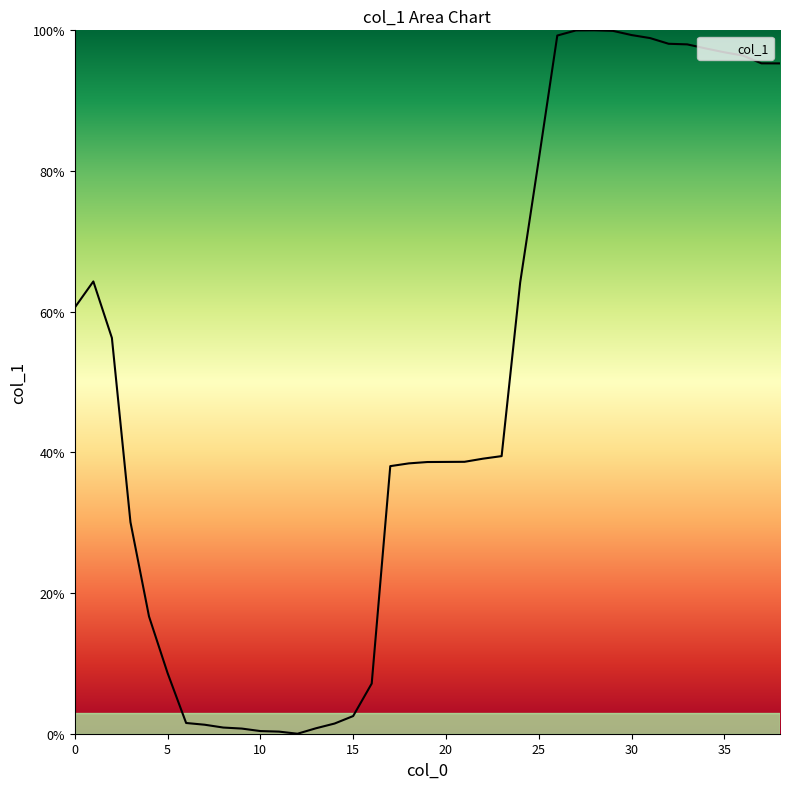

What is the maximum value shown in the chart?

100.0